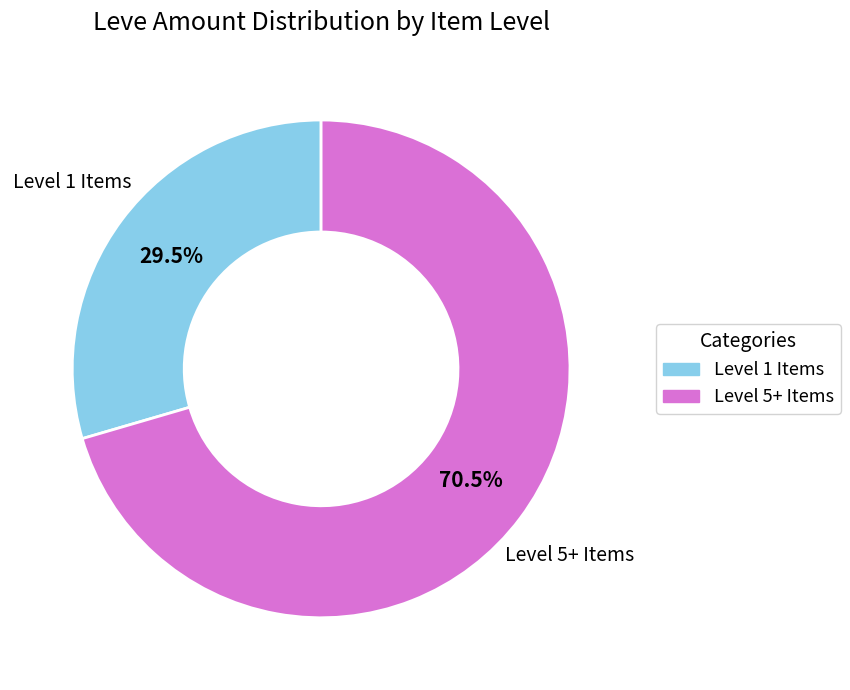

Does any single category account for the majority?

Yes